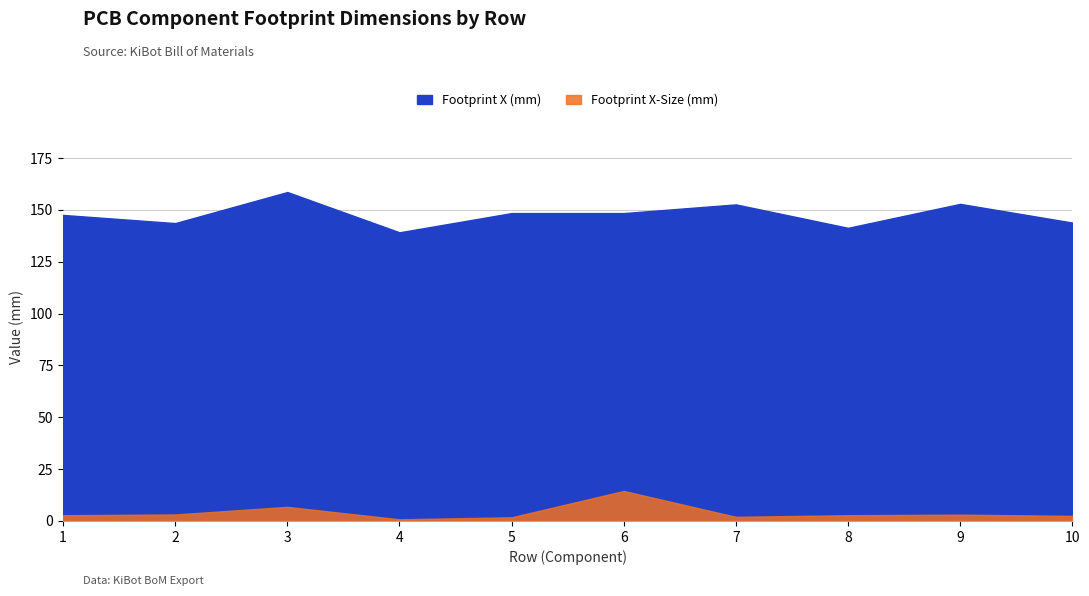

How many lines are shown in the chart?

2